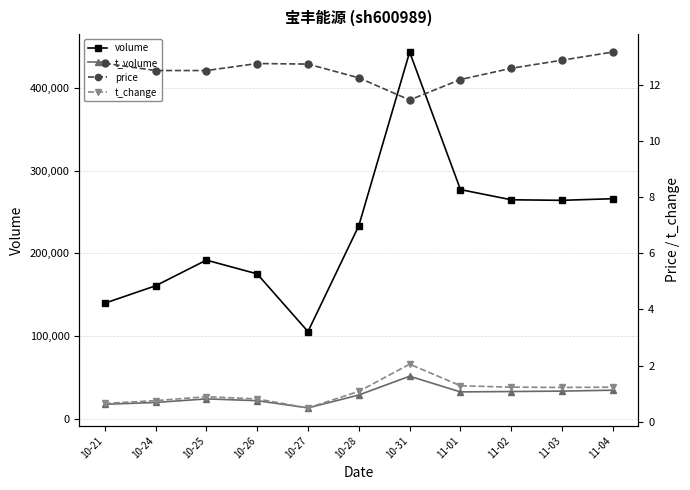

The value of t_volume at 11-02 is 22089.2. True or false?

False